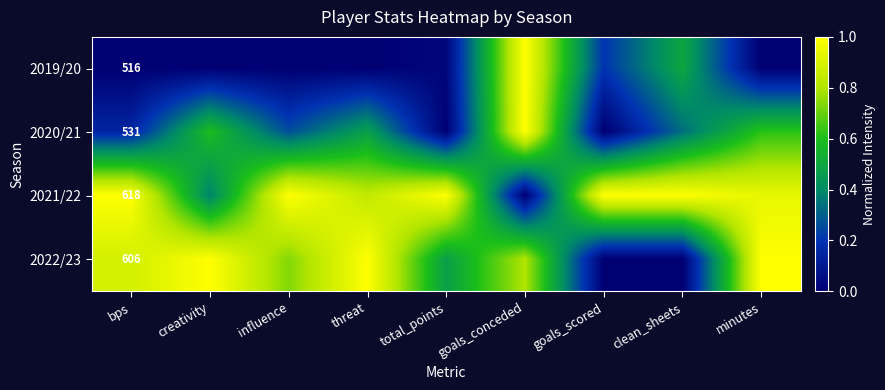

Which category has the lowest value in the 2022/23 series?

goals_scored